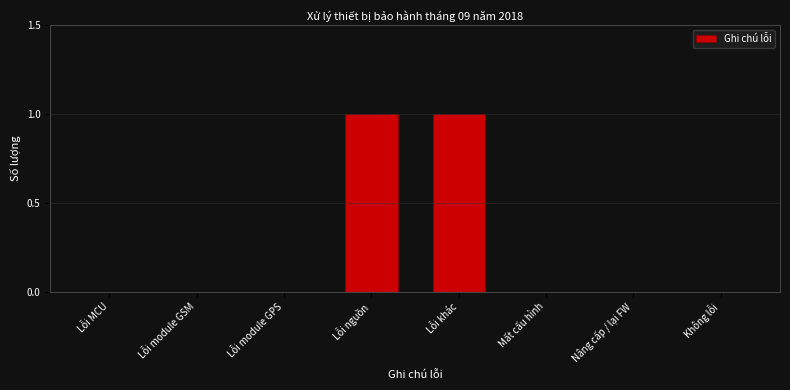

Reading right to left, what are all the values shown in this chart?

Không lỗi=0	Nâng cấp / lại FW=0	Mất cấu hình=0	Lỗi khác=1	Lỗi nguồn=1	Lỗi module GPS=0	Lỗi module GSM=0	Lỗi MCU=0